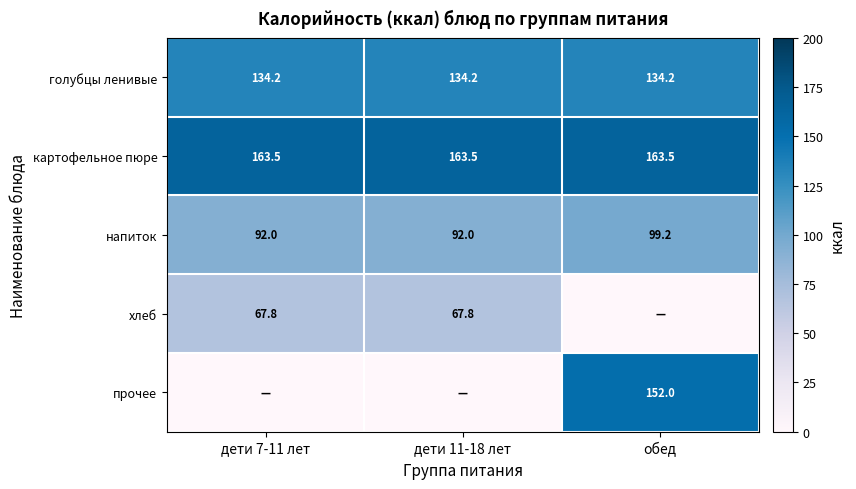

Is it true that картофельное пюре equals 163.5 at обед?

True